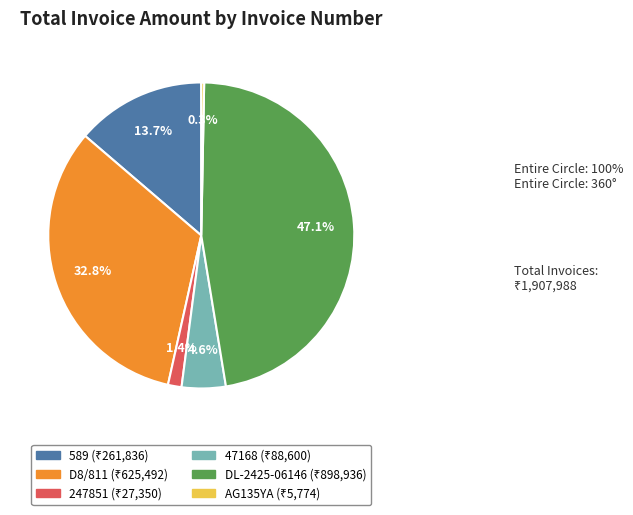

Which category has the biggest portion of the pie?

DL-2425-06146